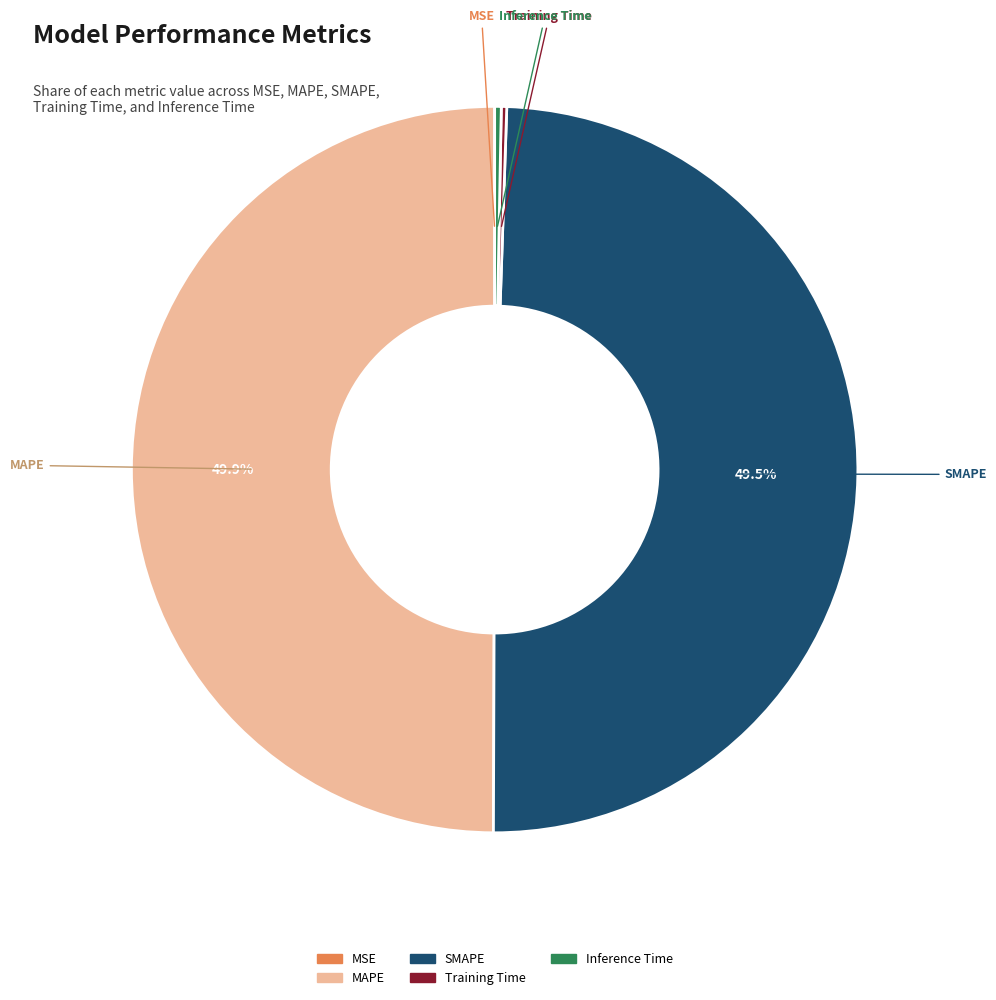

Is it true that SMAPE is 64% of the pie?

False